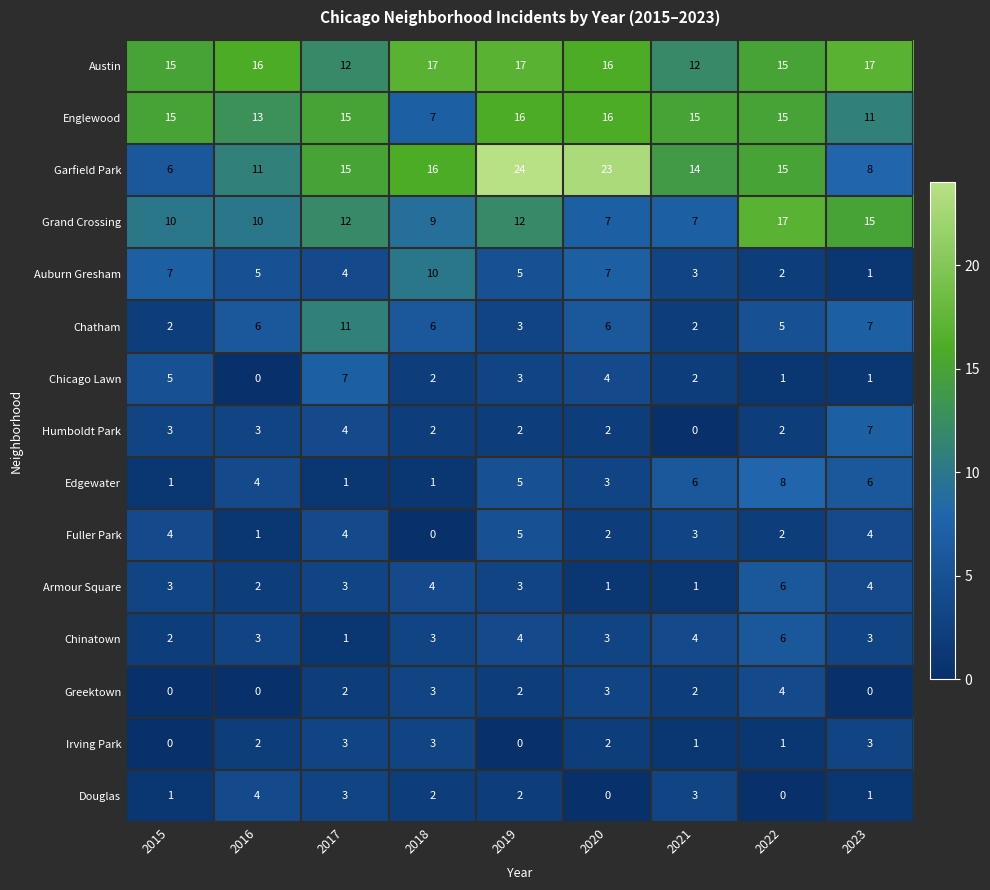

What is the total value across all series at 2016?

80